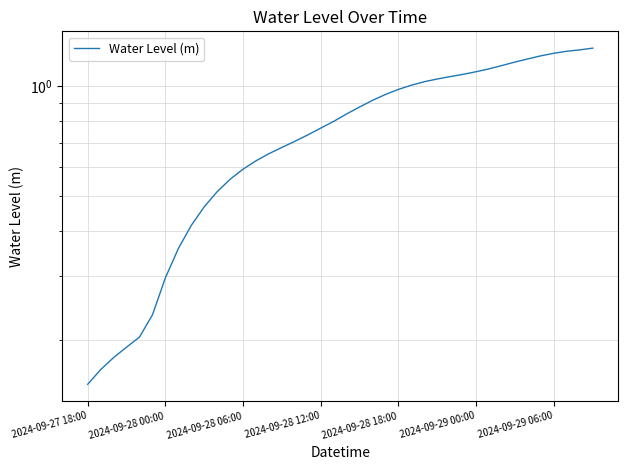

How many distinct data groups are displayed?

1